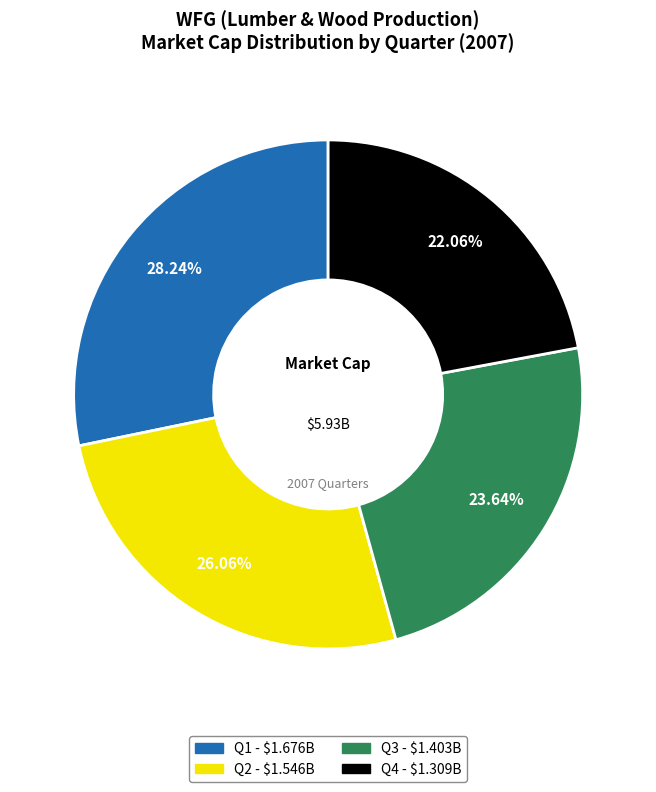

How many segments does this pie chart have?

4